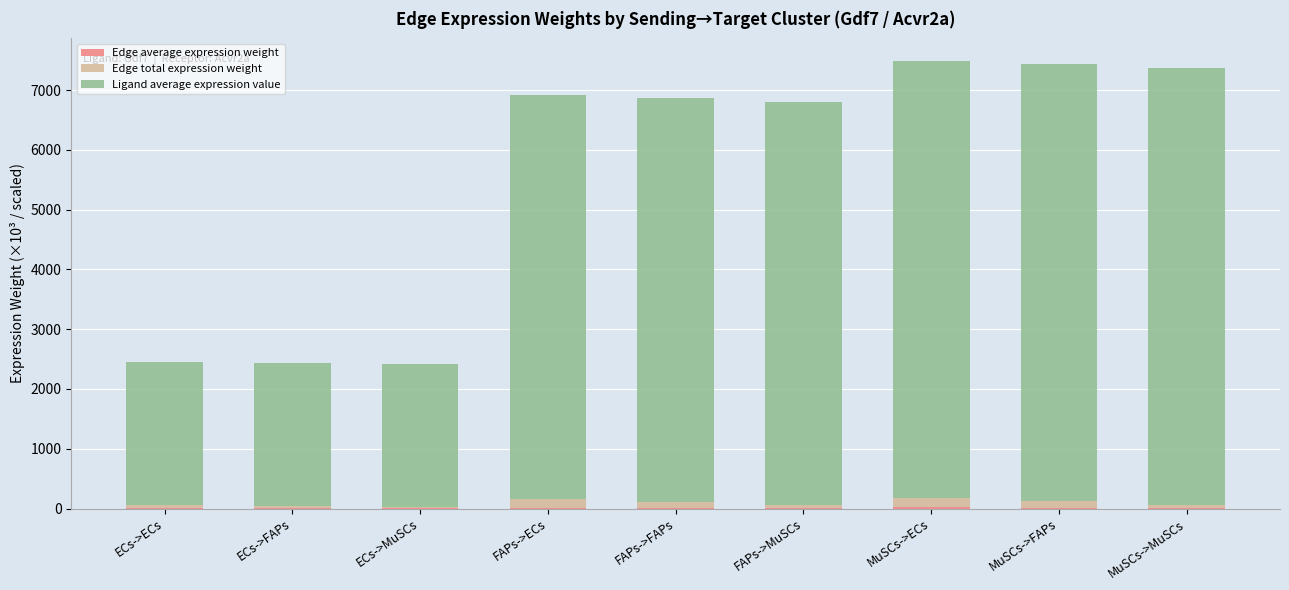

What is the label of the 5th bar from the left?

FAPs->FAPs